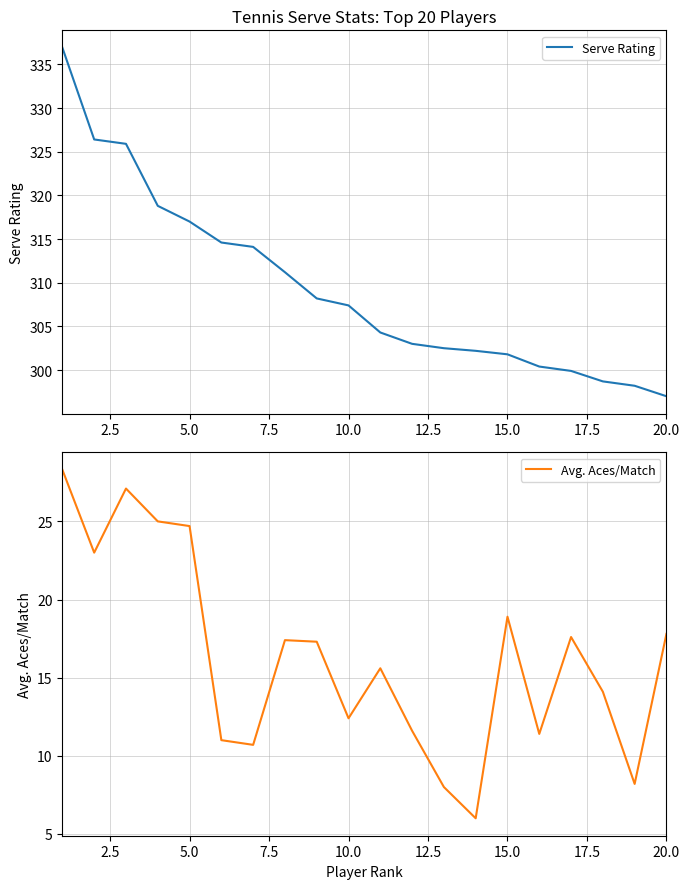

What is the minimum value for Serve Rating?

297.0